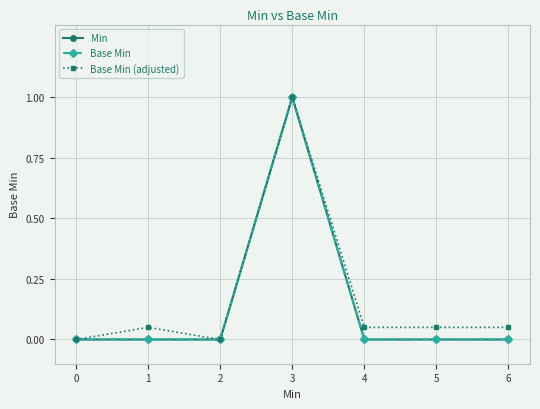

At 0, list the series in order from smallest to largest.

Min, Base Min, Base Min (adjusted)